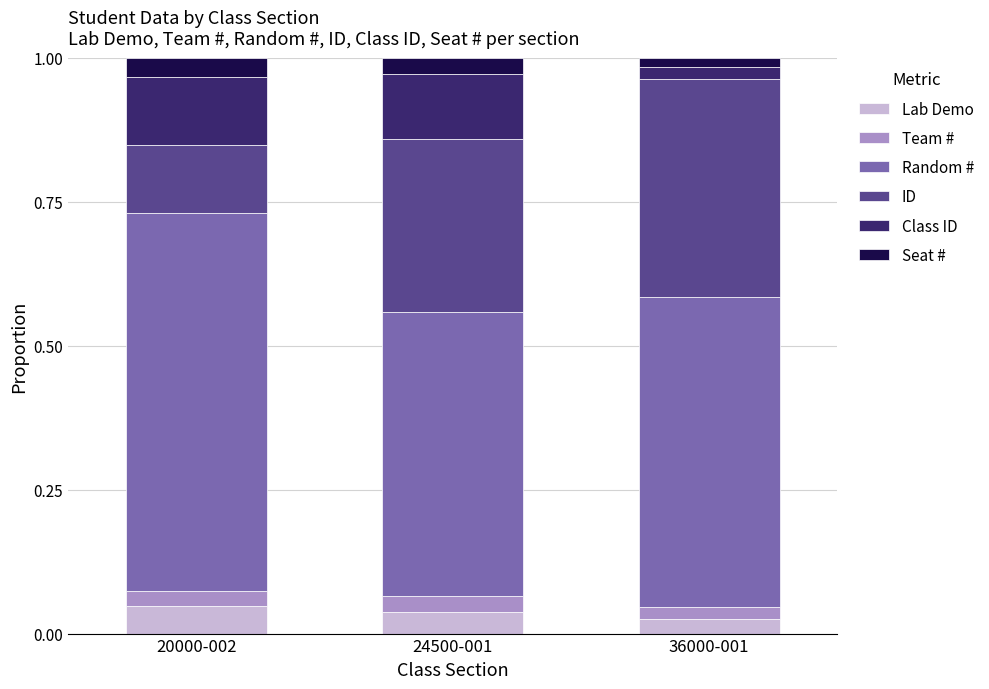

What is the total value across all series at 24500-001?

1.0